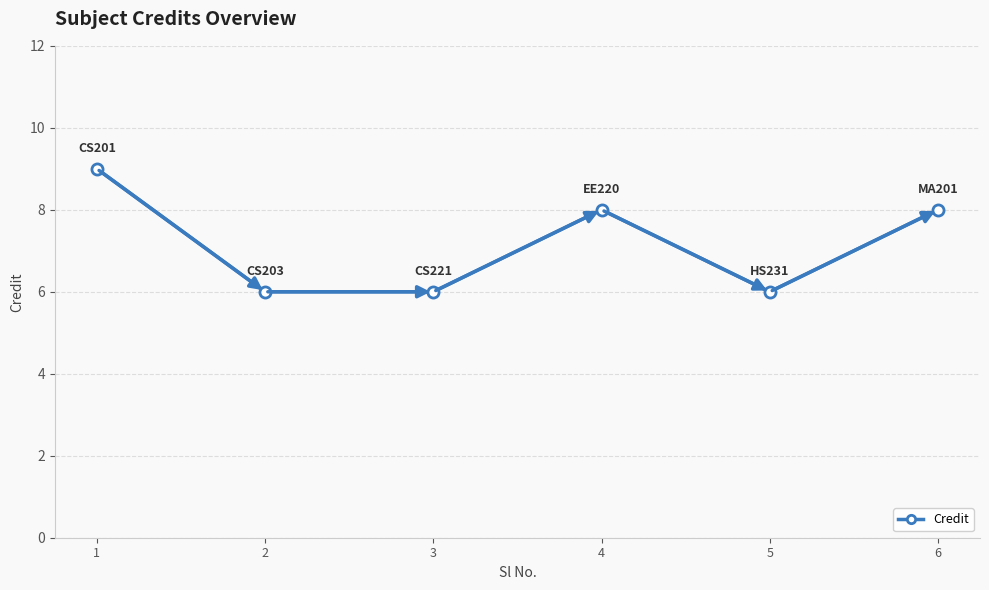

What is the change in value from 1 to 2?

-3